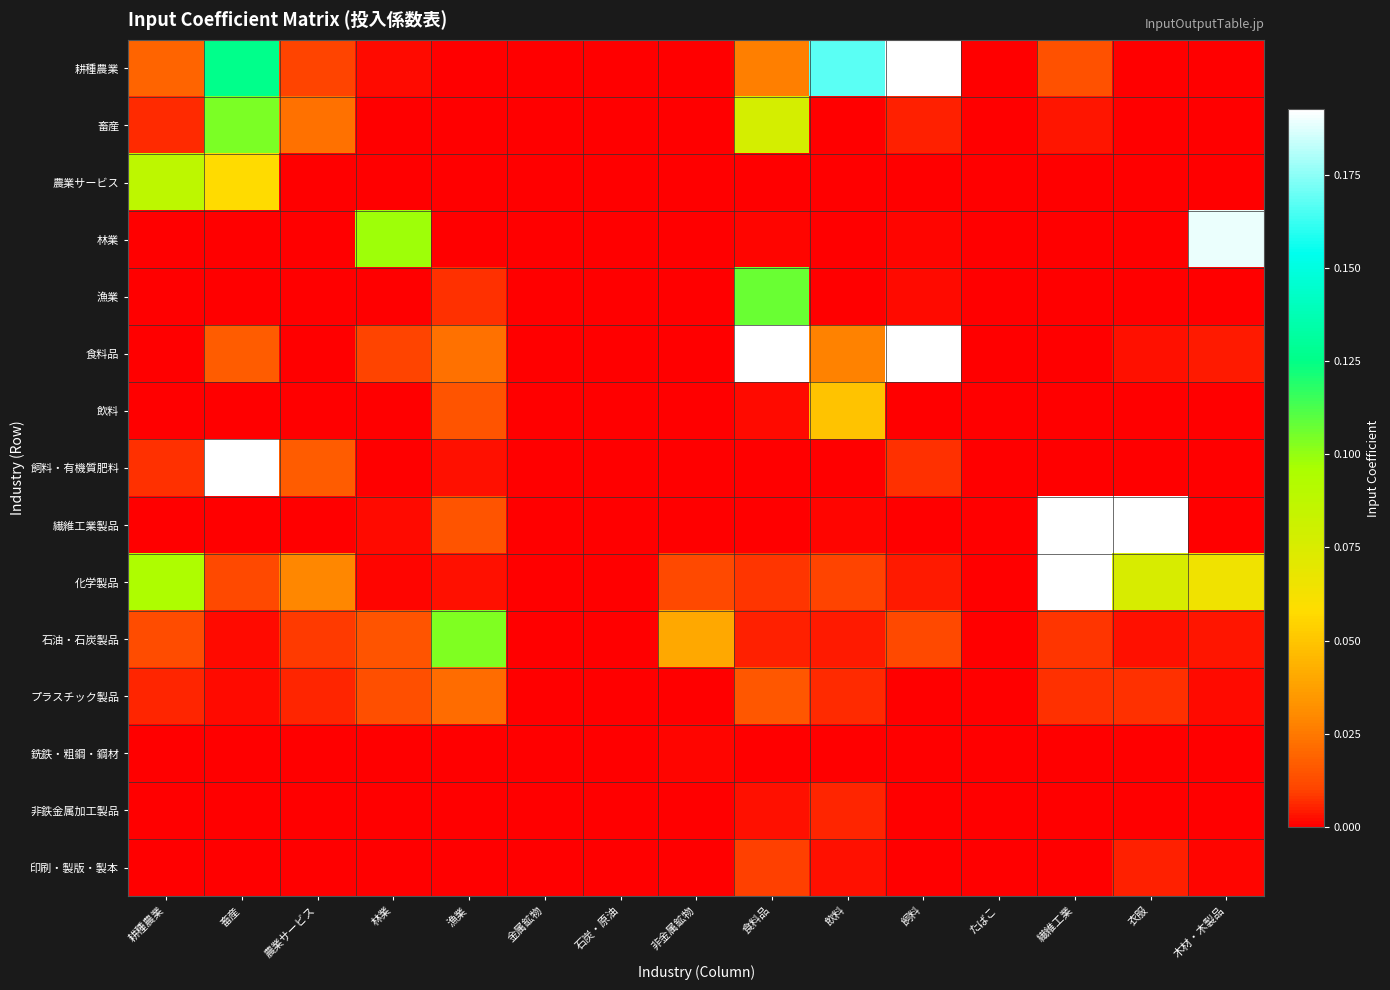

Which series has the largest total across all categories?

耕種農業